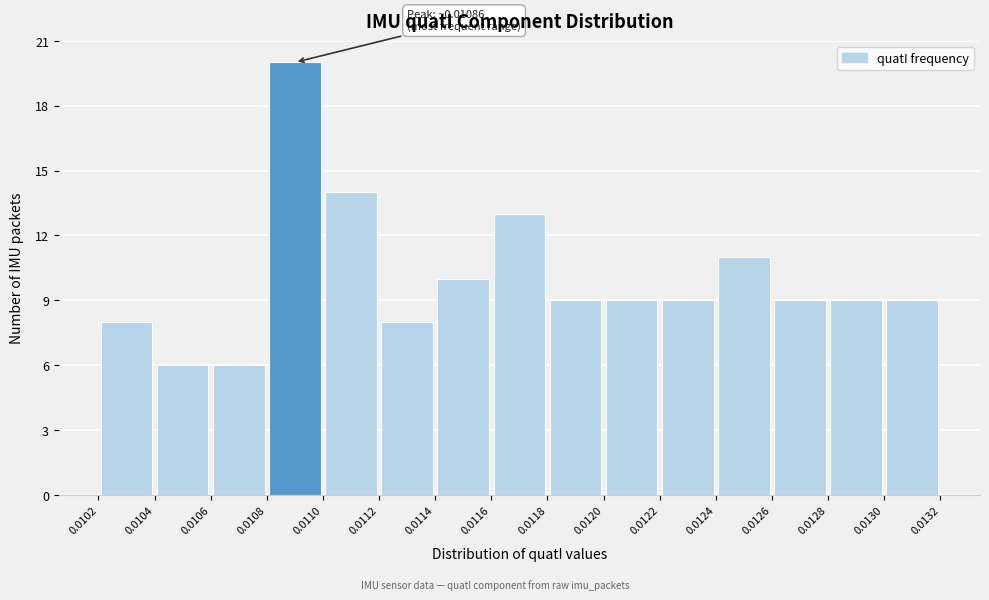

Over which range of the x-axis is the bar tallest?

0.0108 to 0.0110